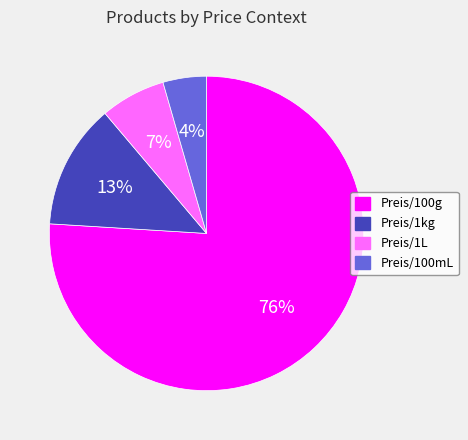

Rank the categories by value from lowest to highest.

Preis/100mL, Preis/1L, Preis/1kg, Preis/100g